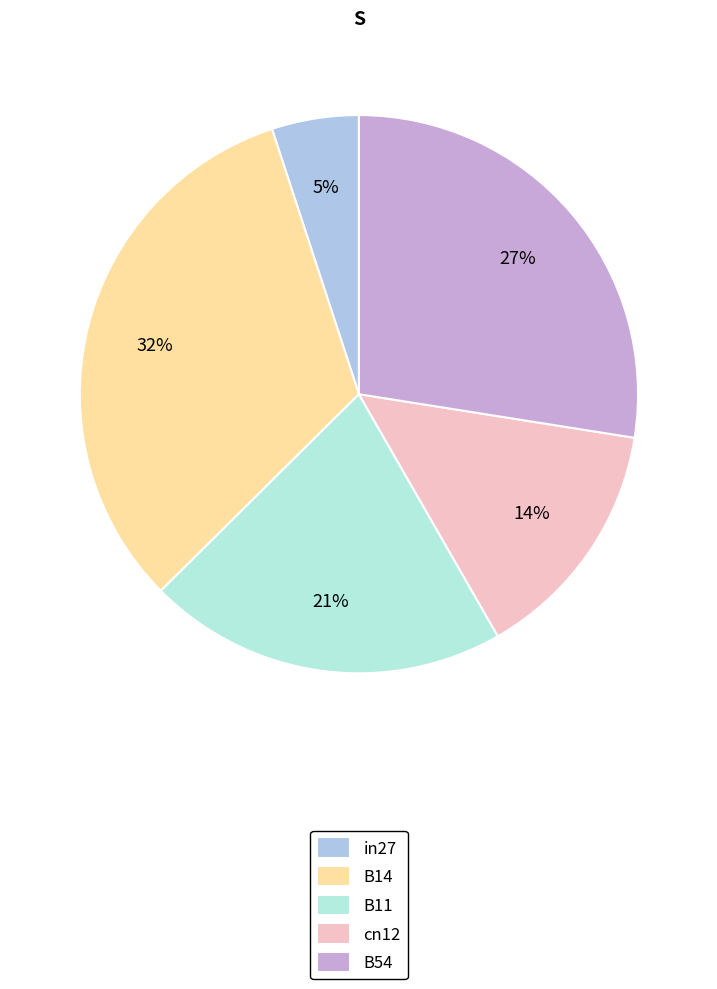

Is there a majority slice in this chart?

No